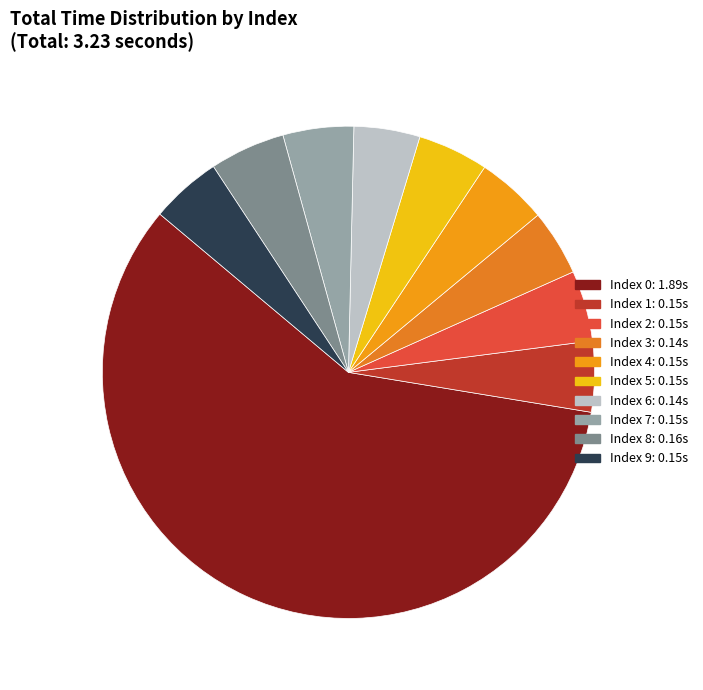

What is the smallest slice in the pie chart?

3